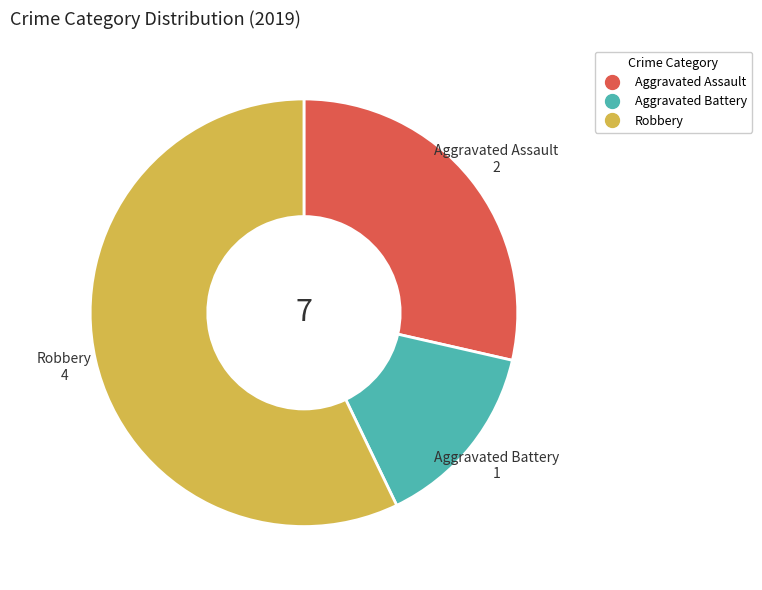

Is there any slice that represents more than half of the pie?

Yes